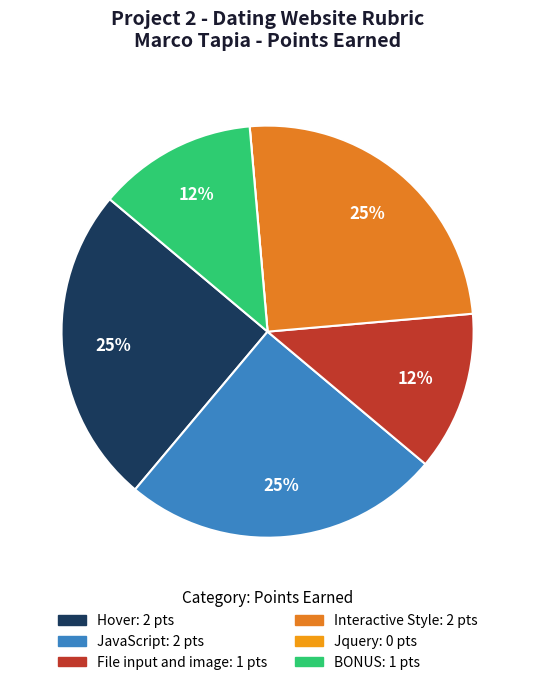

What is the largest slice in the pie chart?

Hover